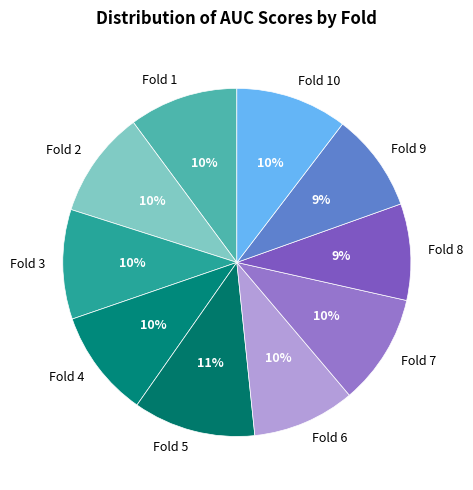

Is the sum of Fold 1 and Fold 8 greater than half?

No